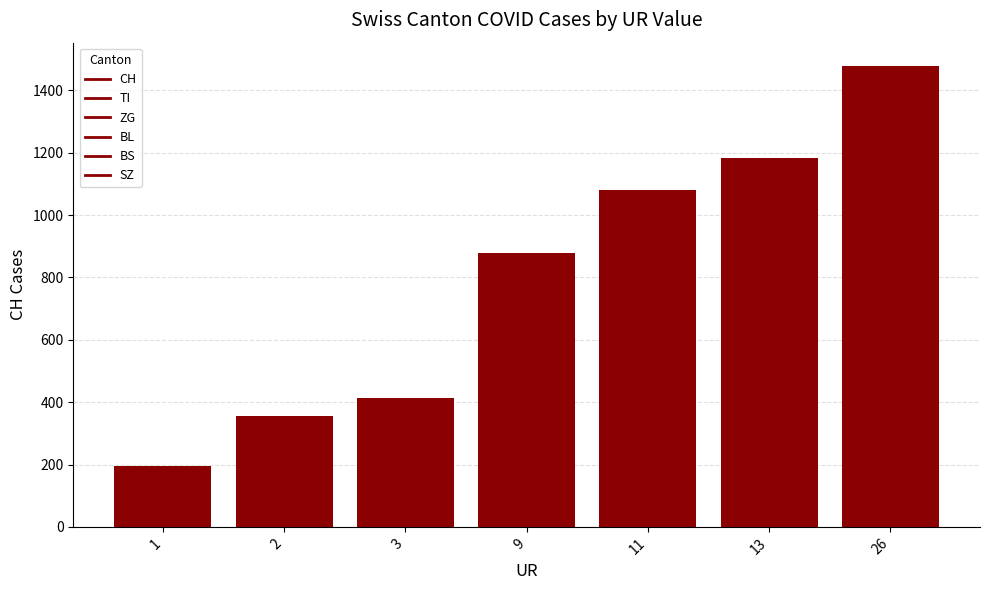

How many data points are less than 877?

3